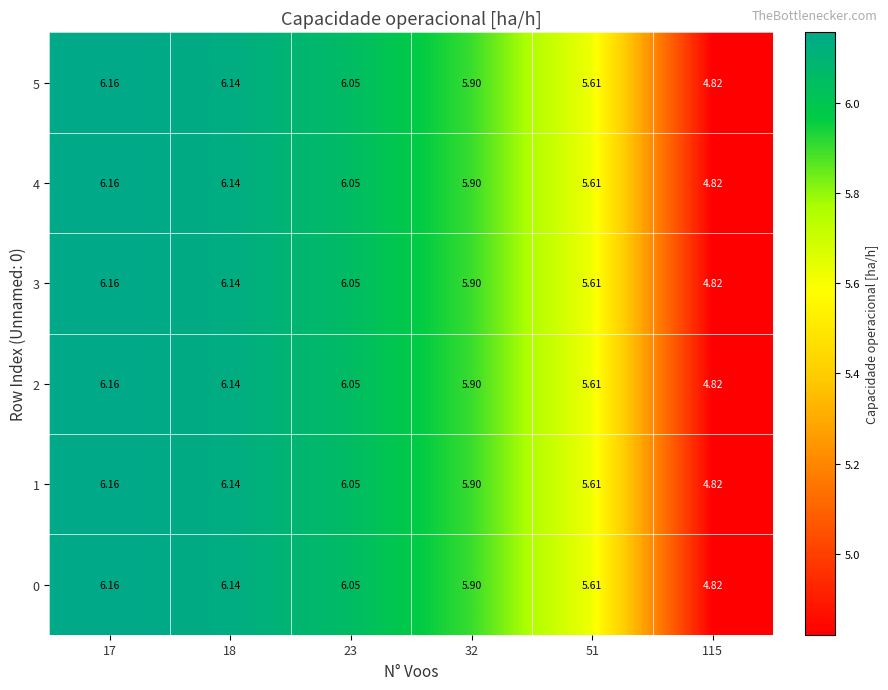

Count the number of data series in this chart.

6